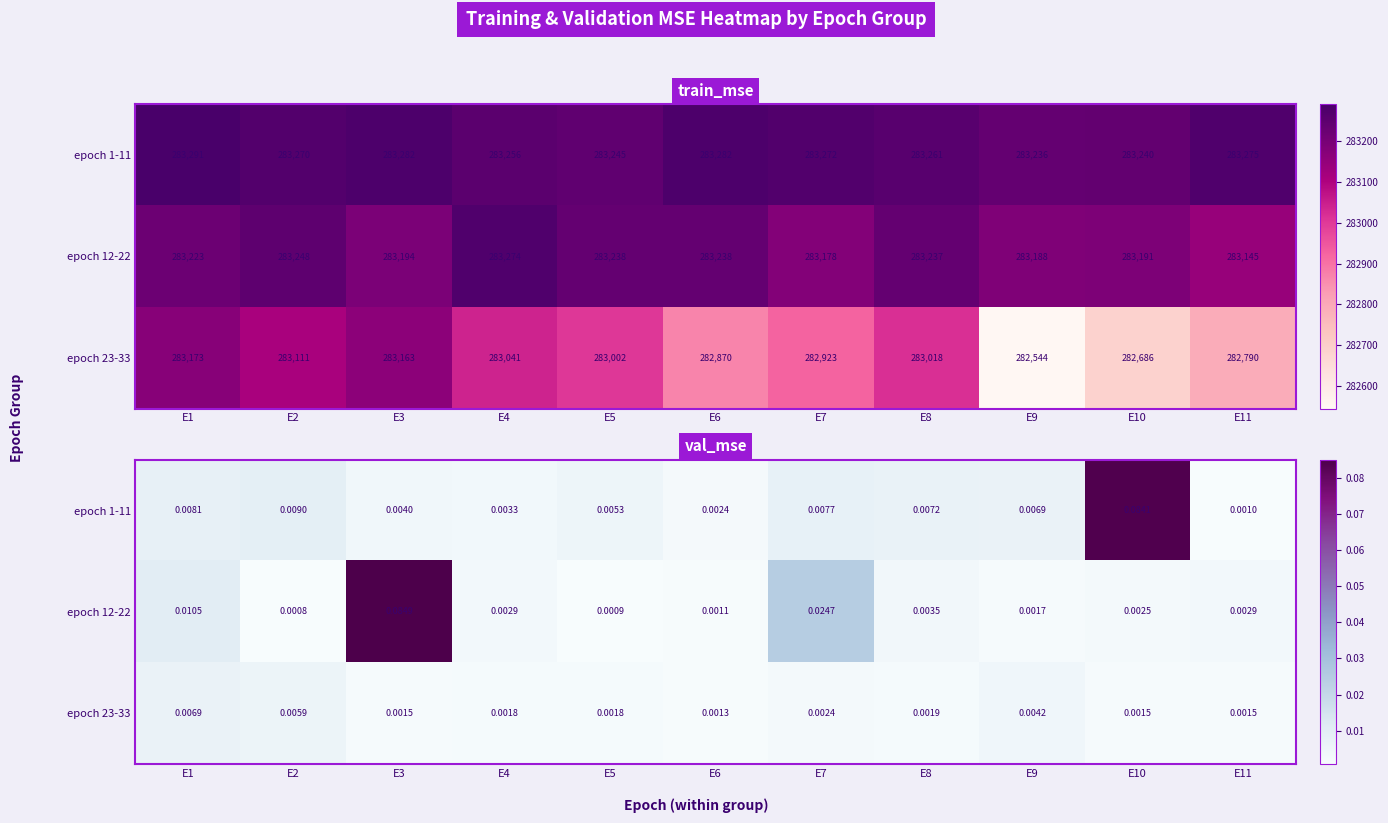

Is the value of epoch 23-33 at E7 greater than the value of epoch 12-22 at E1?

No